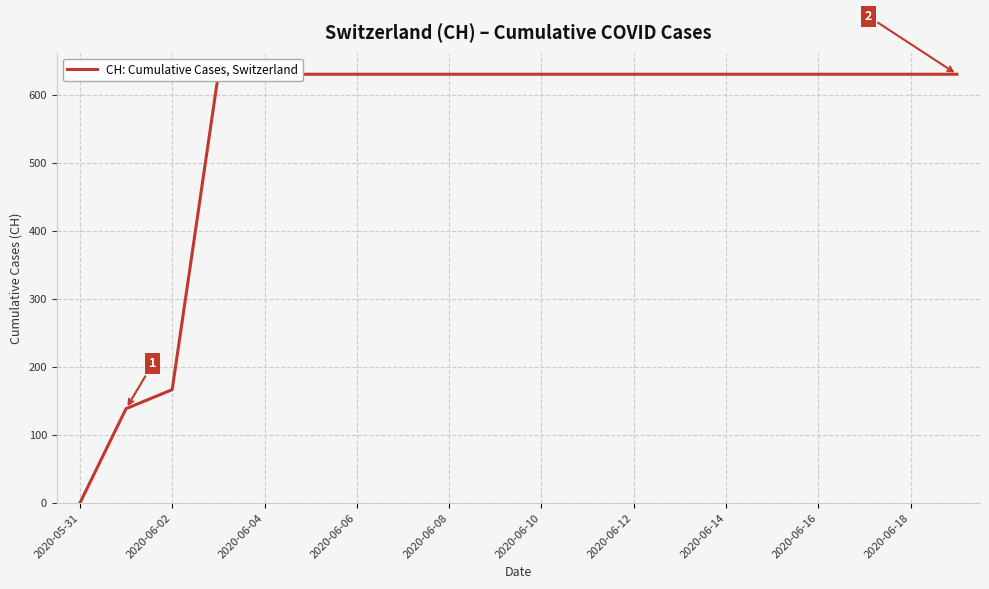

Which has a higher value, 14 or 2020-06-18?

14